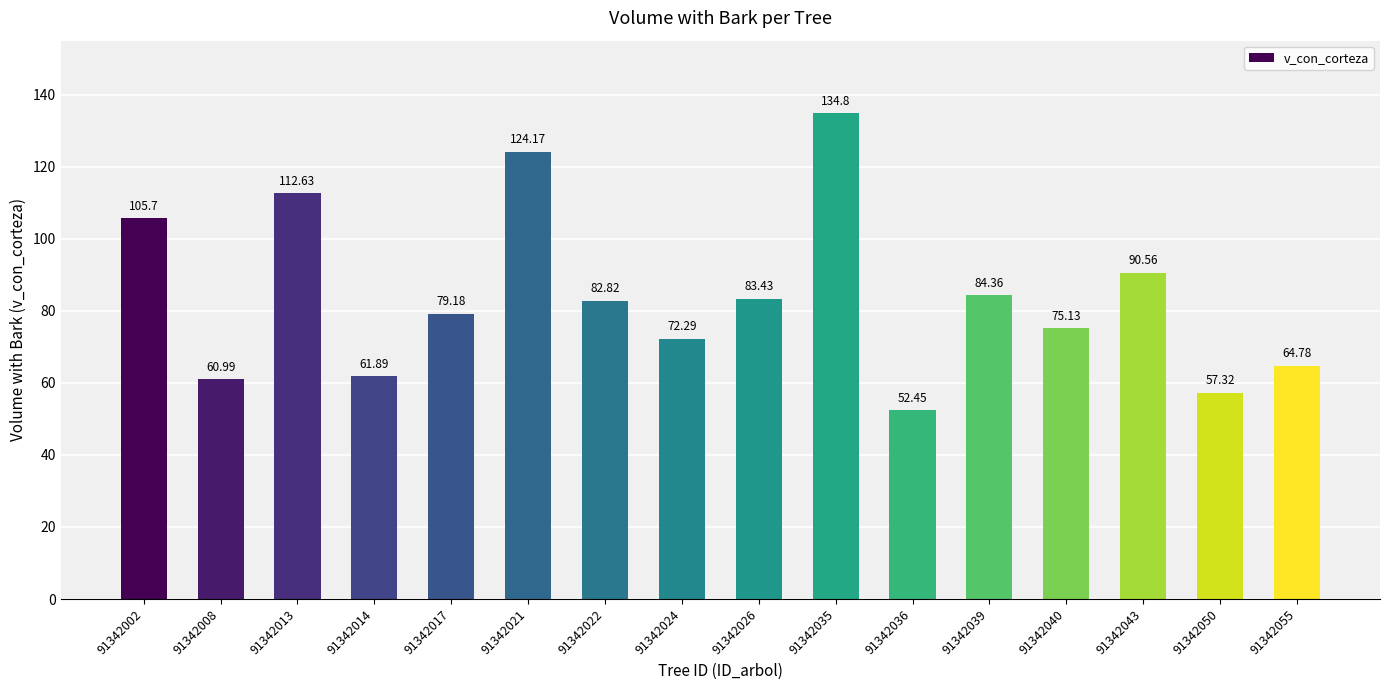

Is it true that the value at 91342040 is 75.1?

True